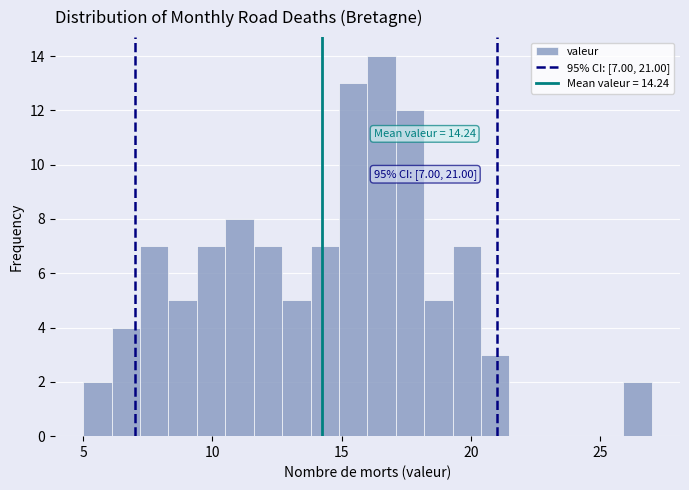

Around what value on the x-axis is the tallest bar? Give the approximate position of its centre, as read against the axis.

16.5